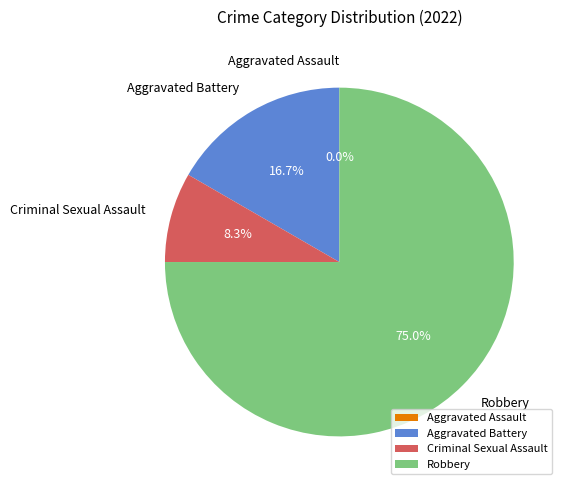

Between Criminal Sexual Assault and Aggravated Battery, which is larger?

Aggravated Battery